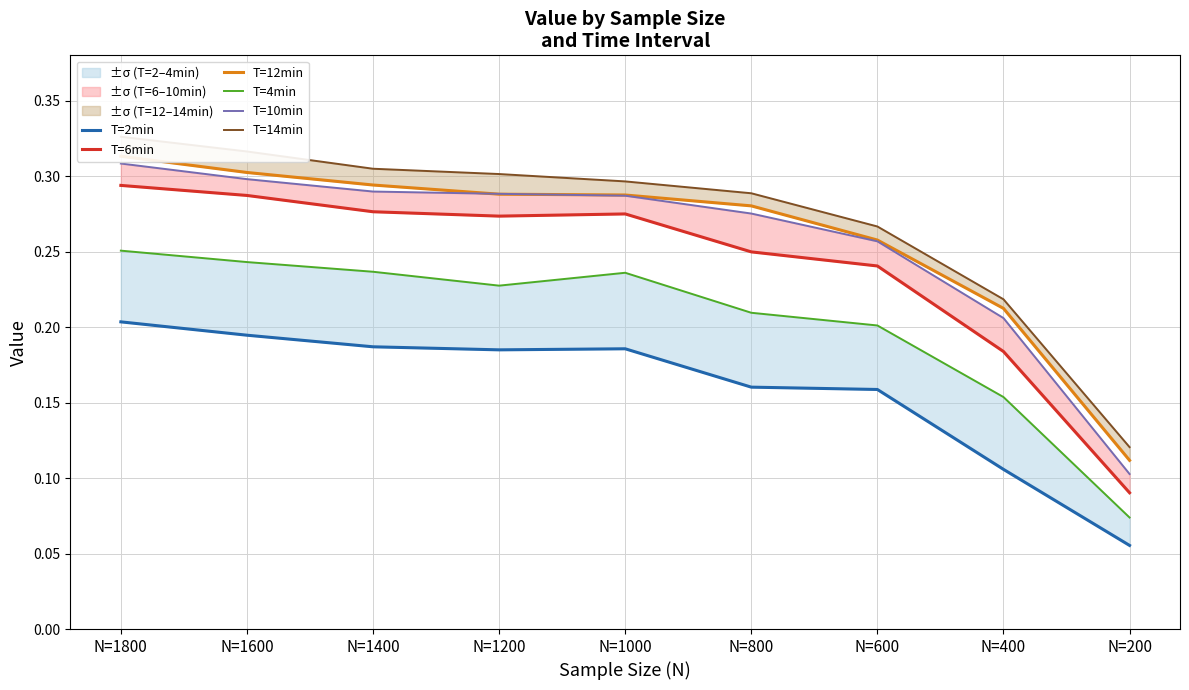

What is the difference between the maximum and minimum values in the T=2min series?

0.1